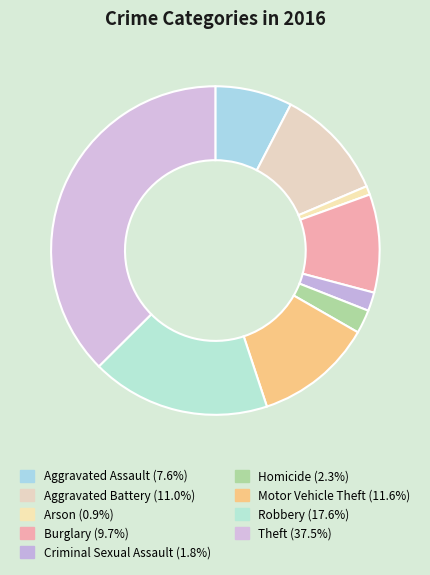

How many segments does this pie chart have?

9